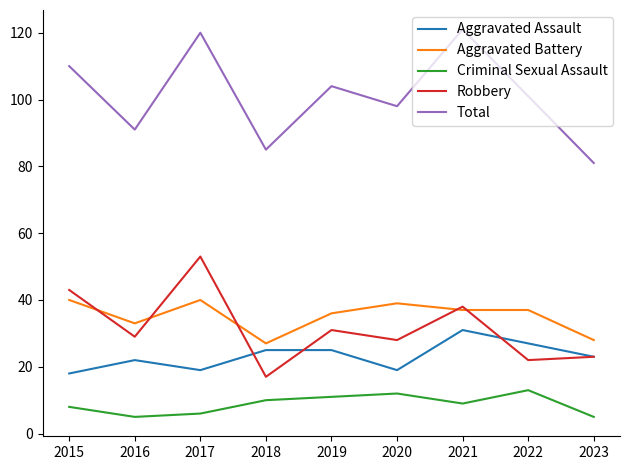

Reading left to right, list all the values displayed in this chart.

Aggravated Assault: 18	22	19	25	25	19	31	27	23
Aggravated Battery: 40	33	40	27	36	39	37	37	28
Criminal Sexual Assault: 8	5	6	10	11	12	9	13	5
Robbery: 43	29	53	17	31	28	38	22	23
Total: 110	91	120	85	104	98	121	101	81